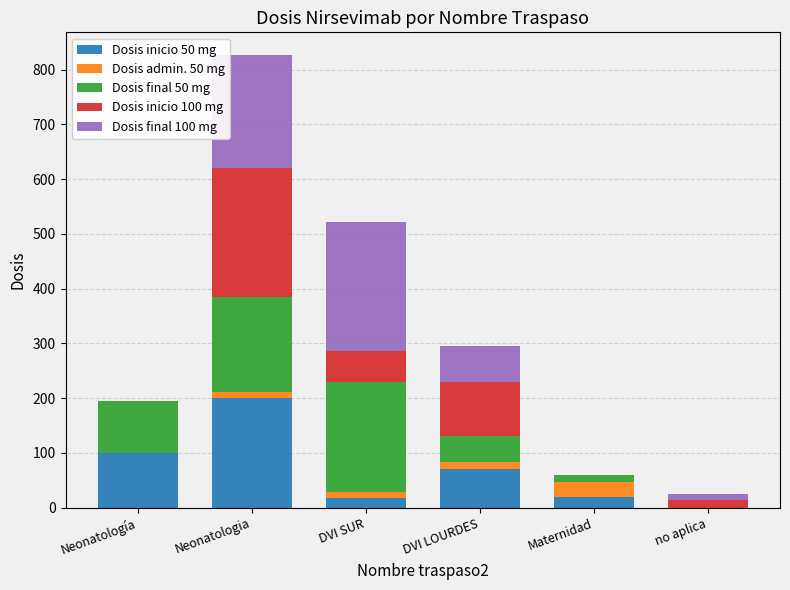

What value does the Dosis inicio 50 mg series have at DVI LOURDES, to the nearest 50?

50